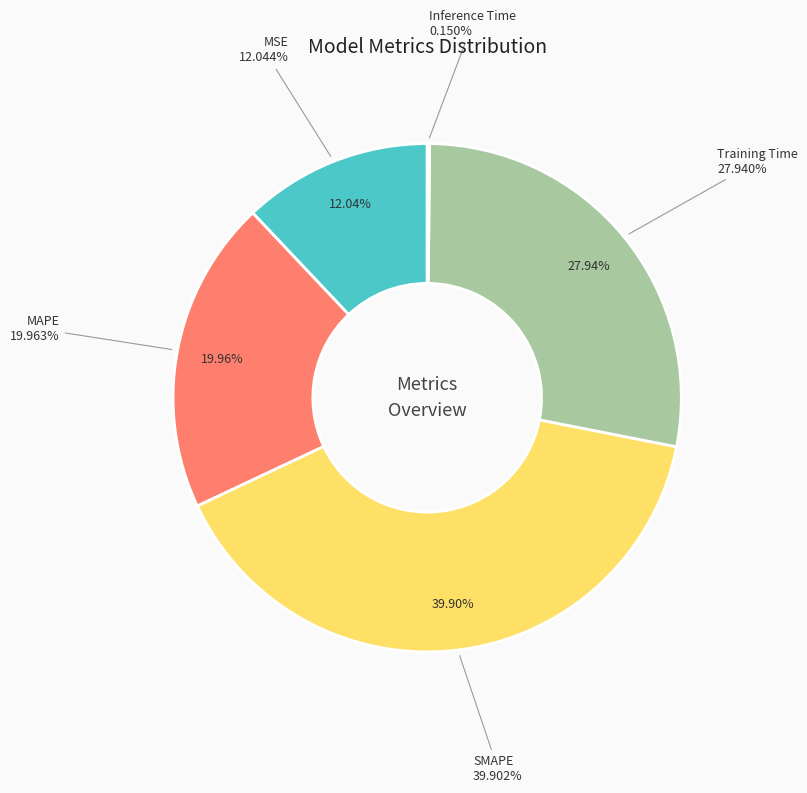

True or false: Inference Time accounts for 1% of the total.

False